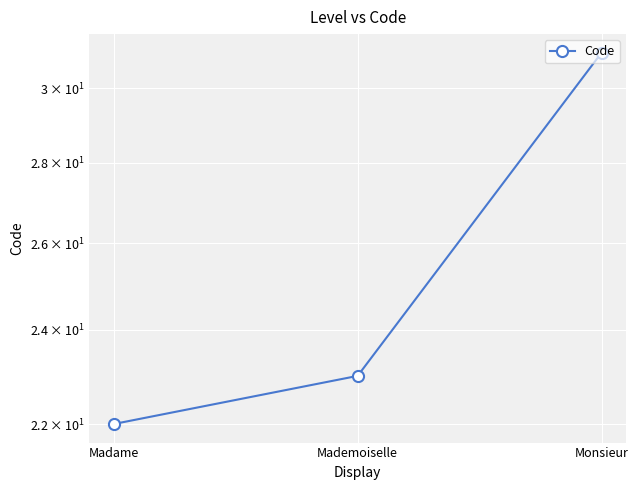

Reading left to right, what are all the values shown in this chart?

Madame=22	Mademoiselle=23	Monsieur=31